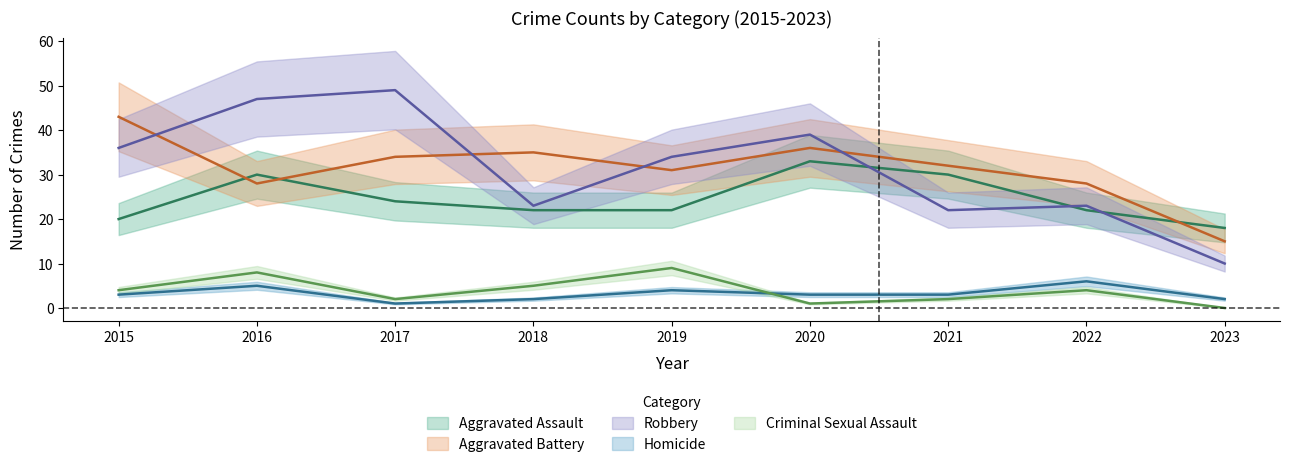

List the labels in order of Criminal Sexual Assault value, smallest first.

2023, 2020, 2017, 2021, 2015, 2022, 2018, 2016, 2019